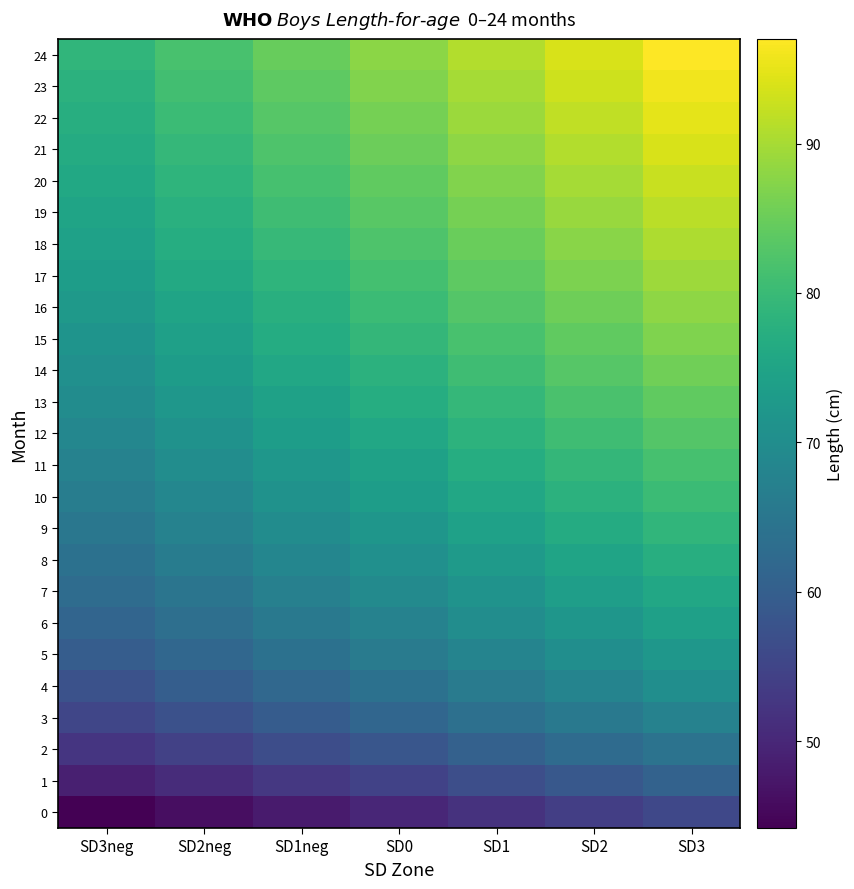

Which series has the largest total across all categories?

24